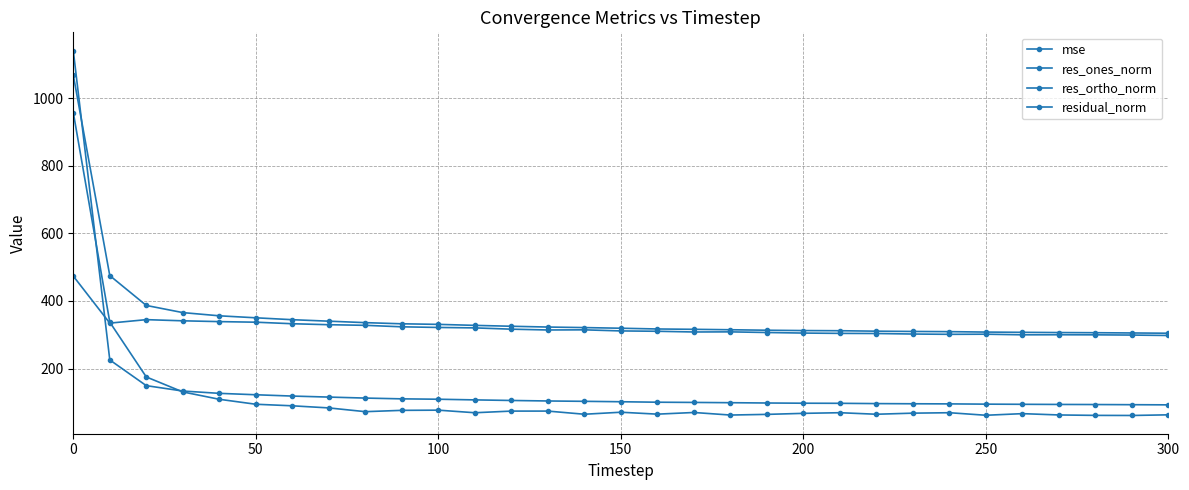

True or false: res_ortho_norm and residual_norm cross at least once.

False